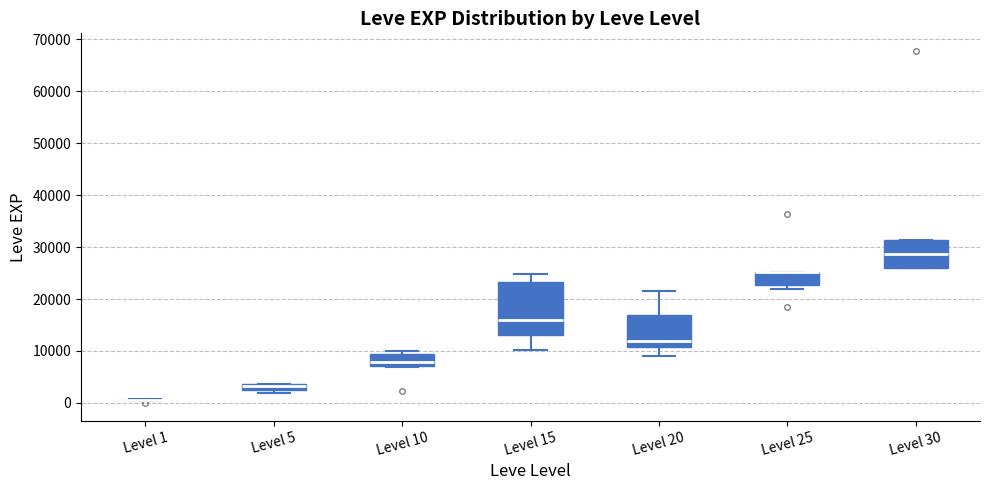

Comparing the boxes themselves (not the whiskers), which one is the tallest?

Level 15